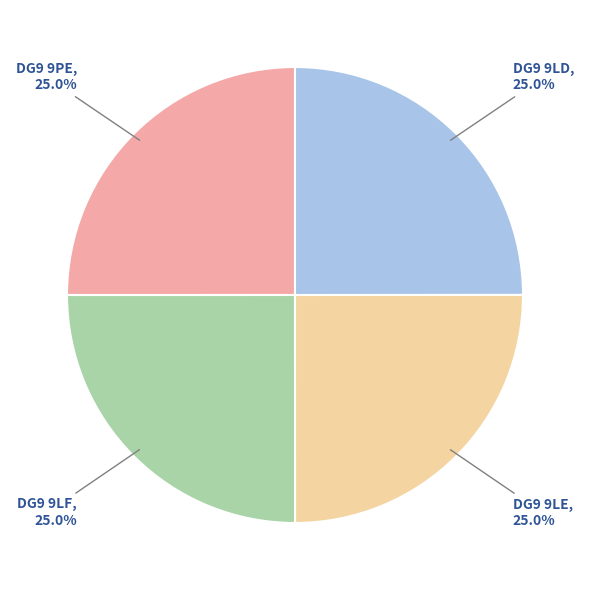

Is there a majority slice in this chart?

No